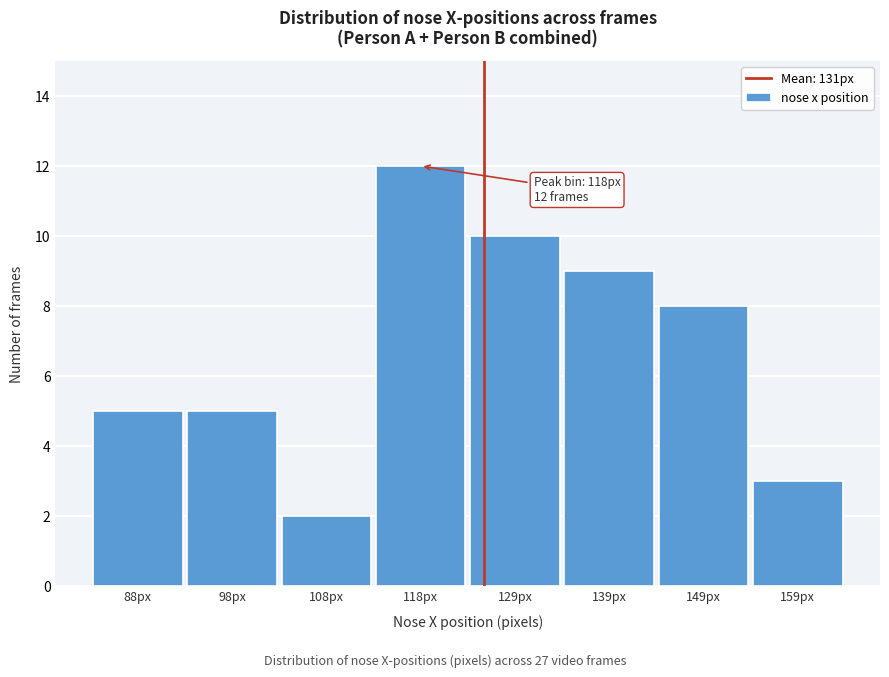

Reading left to right, what are all the values shown in this chart?

5	5	2	12	10	9	8	3